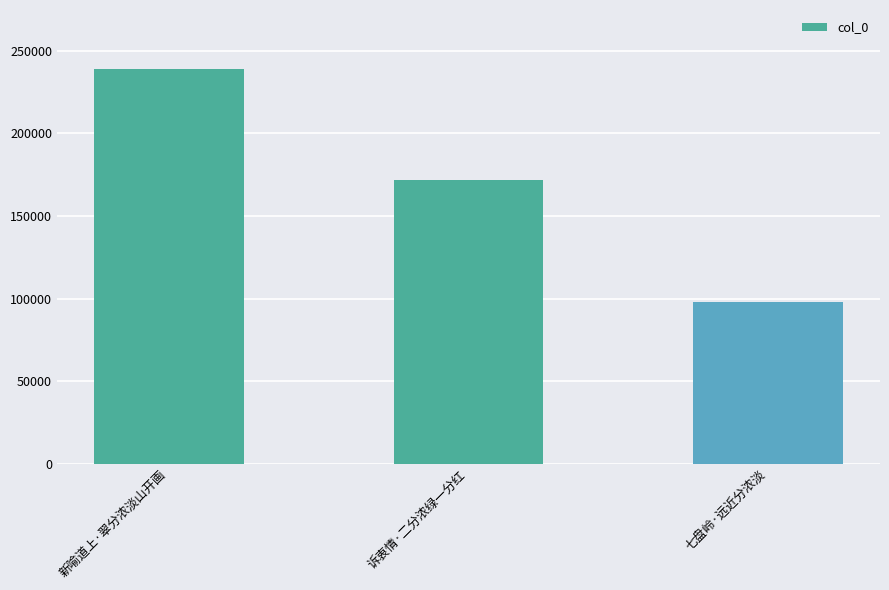

What value does the data have at 诉衷情·二分浓绿一分红, to the nearest 10?

171800